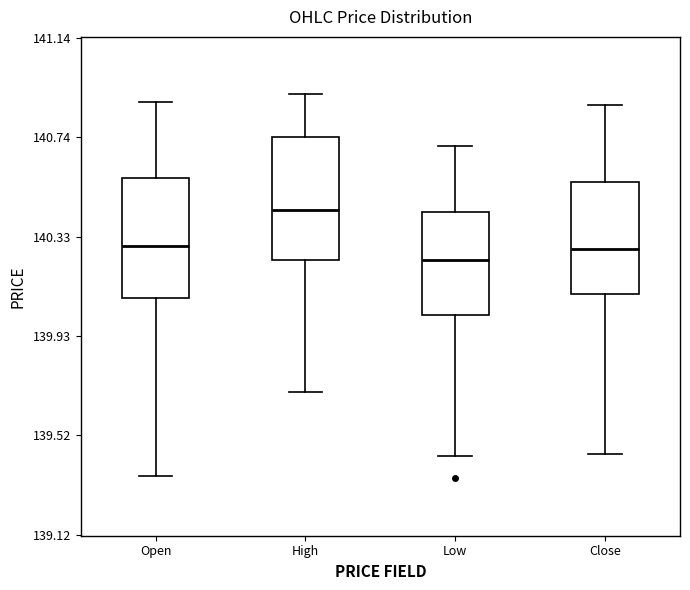

Reading left to right, transcribe this box plot: for each box, give where its median line is, the range the box spans, and where its two whiskers end, as read against the y-axis. The values are not printed on the chart, so give them approximately, as read against the axis.

Open: median 140.30, box 140.10 to 140.55, whiskers 139.35 to 140.90
High: median 140.45, box 140.25 to 140.75, whiskers 139.70 to 140.90
Low: median 140.25, box 140.00 to 140.45, whiskers 139.45 to 140.70
Close: median 140.30, box 140.10 to 140.55, whiskers 139.45 to 140.85